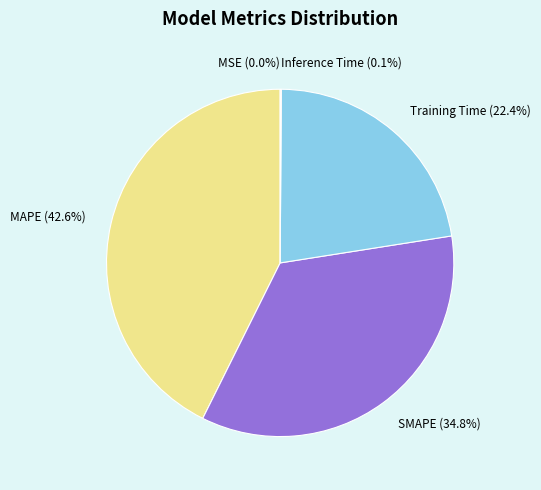

What percentage is NOT represented by MAPE?

57.4%